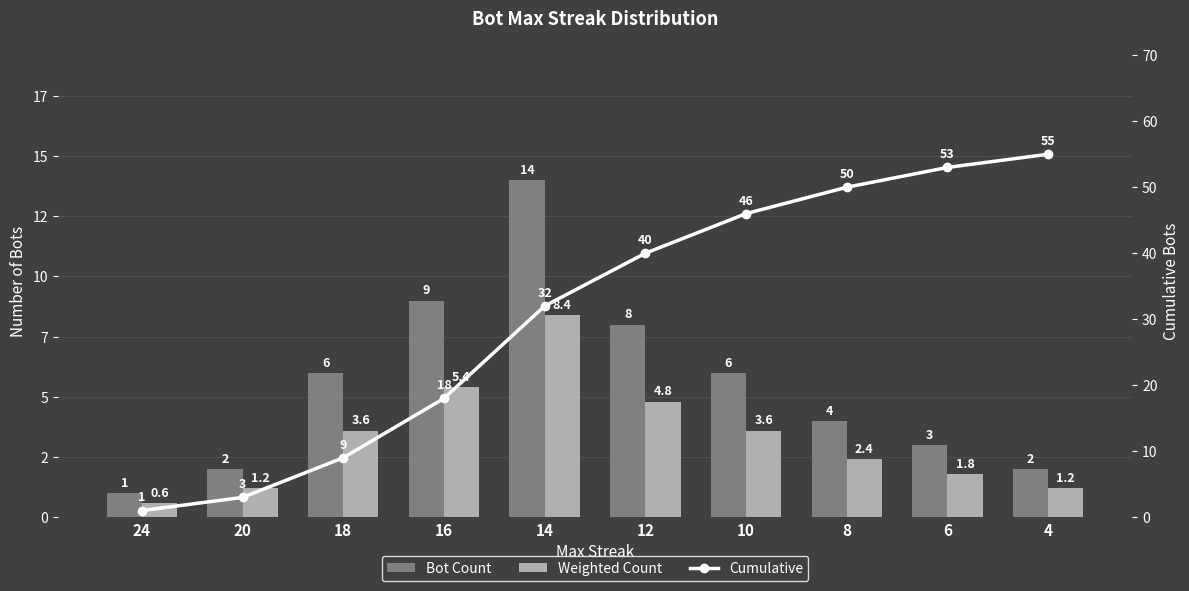

Which series has the largest total across all categories?

Cumulative